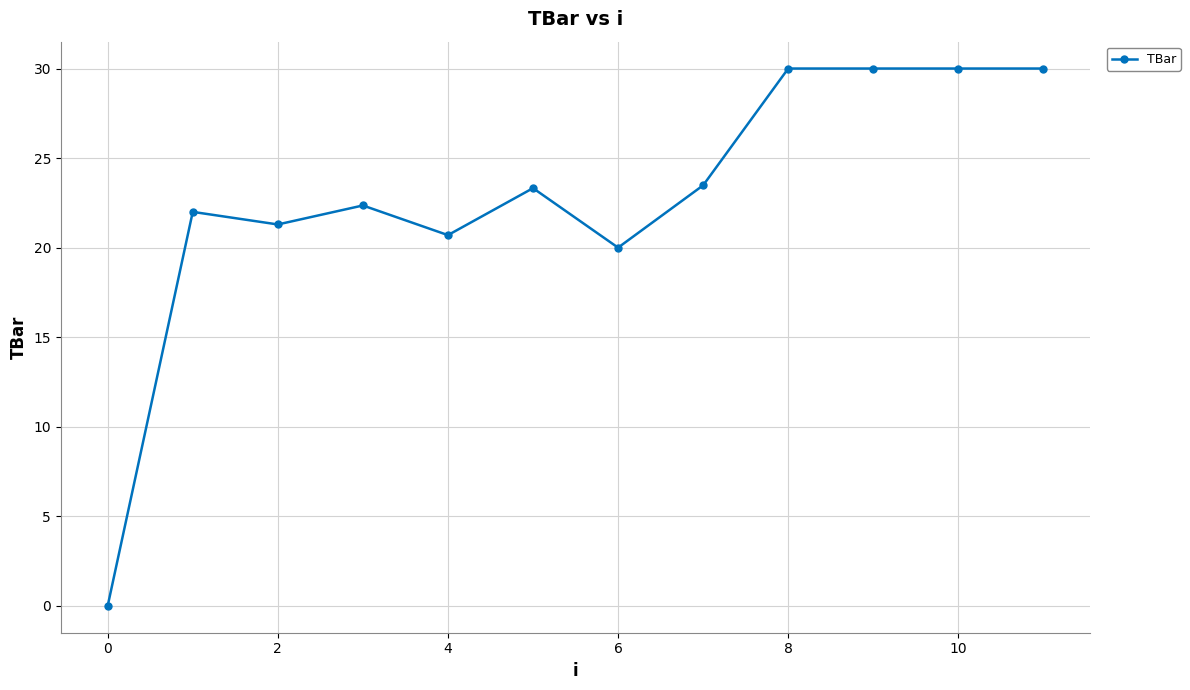

What is the value of the 5th point from the left?

20.7